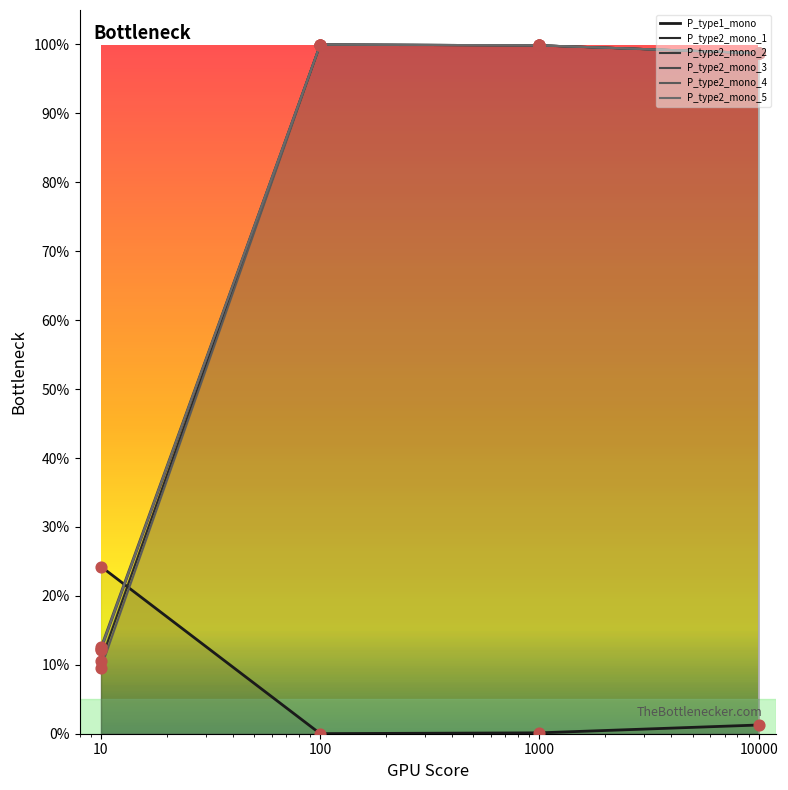

Which series reaches the maximum Y coordinate?

P_type2_mono_1